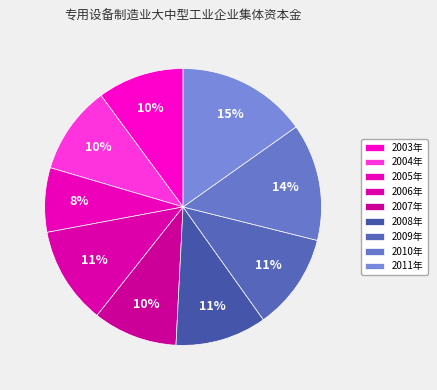

How many segments does this pie chart have?

9